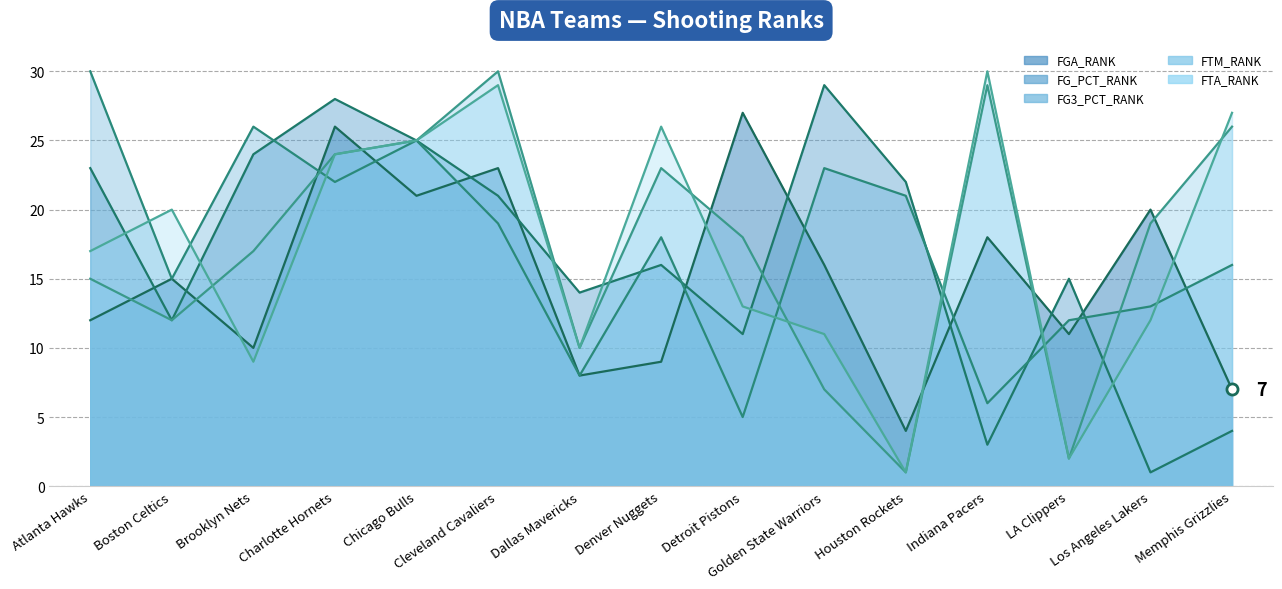

At Charlotte Hornets, list the series in order from largest to smallest.

FG_PCT_RANK, FGA_RANK, FTM_RANK, FTA_RANK, FG3_PCT_RANK